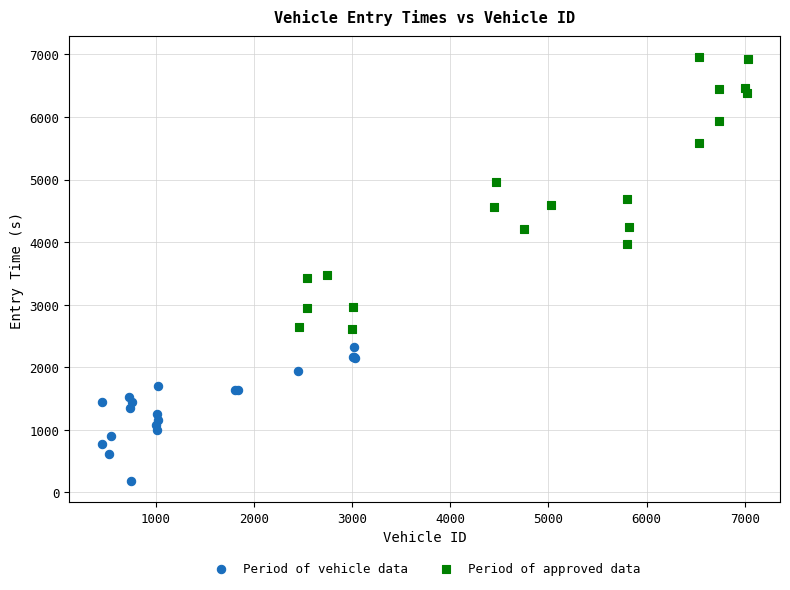

Which series contains the highest Y value?

Period of approved data